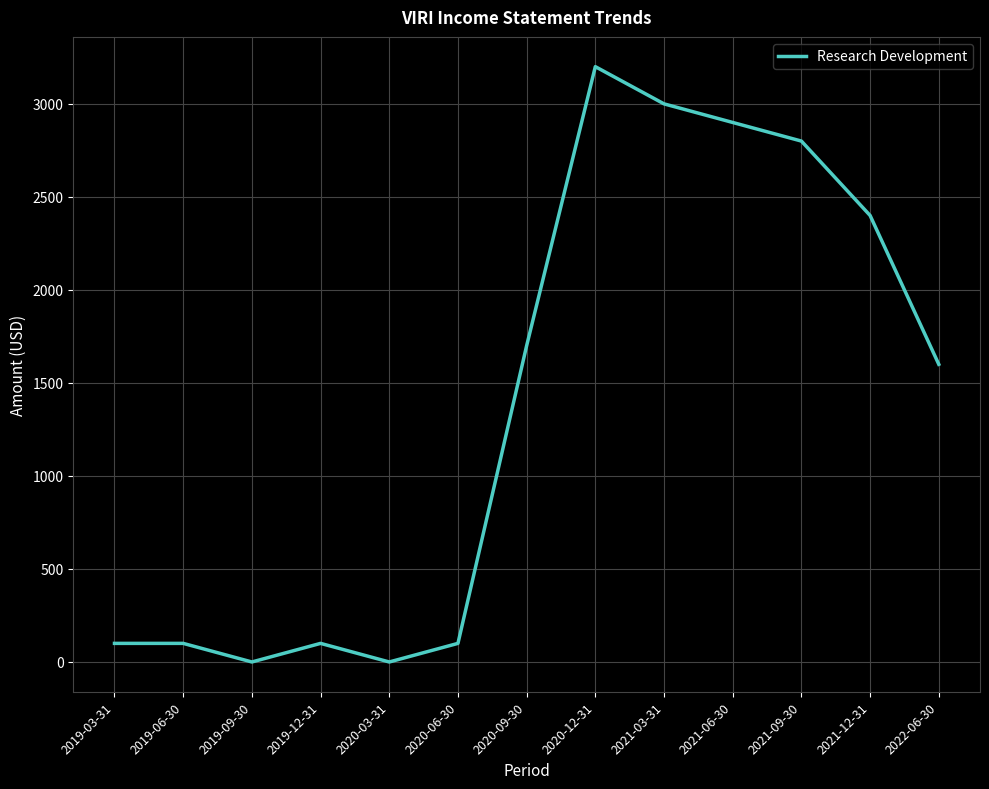

Is this an area chart (filled region under the line)?

No